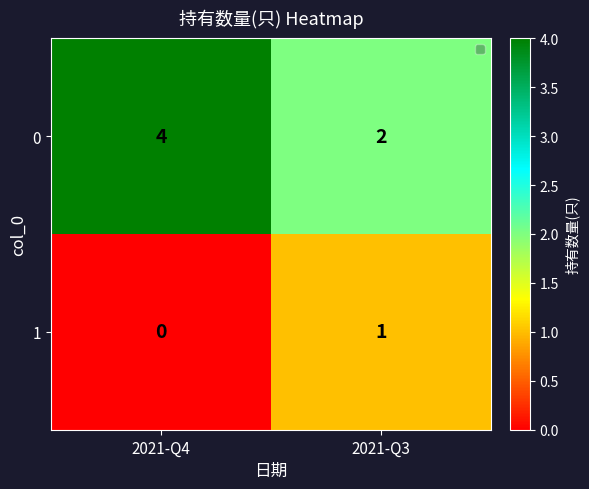

How many data points does each series have?

2